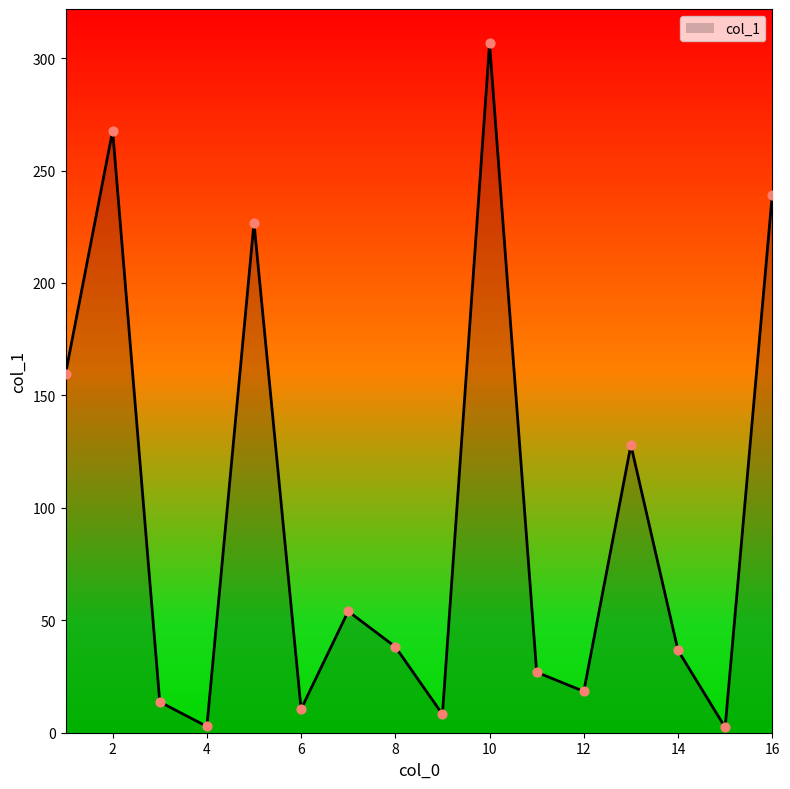

What is the change in value from 11 to 13?

+101.0